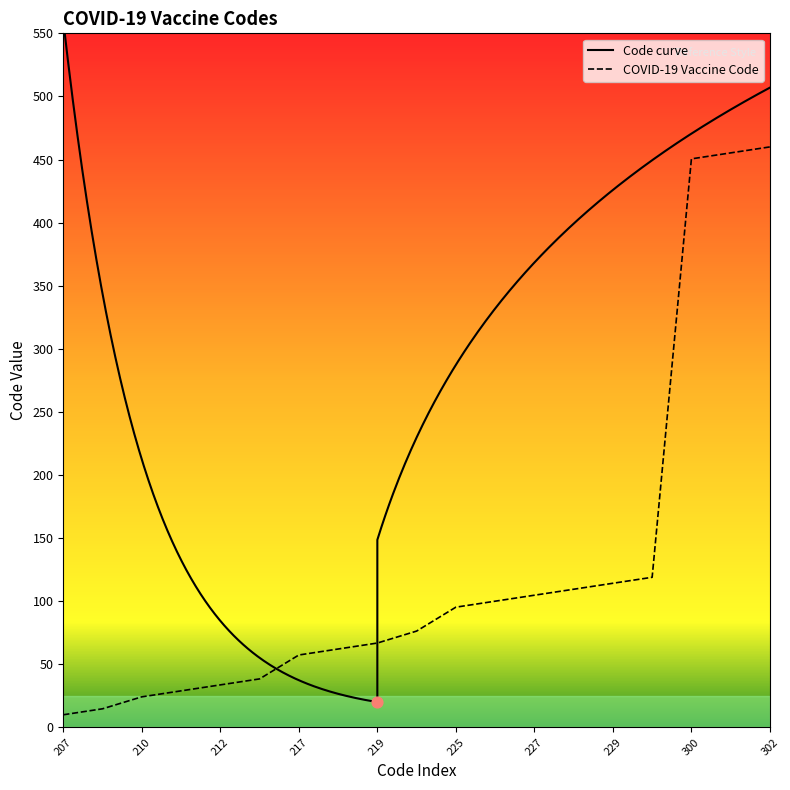

Which has a higher value, 218 or 302?

302